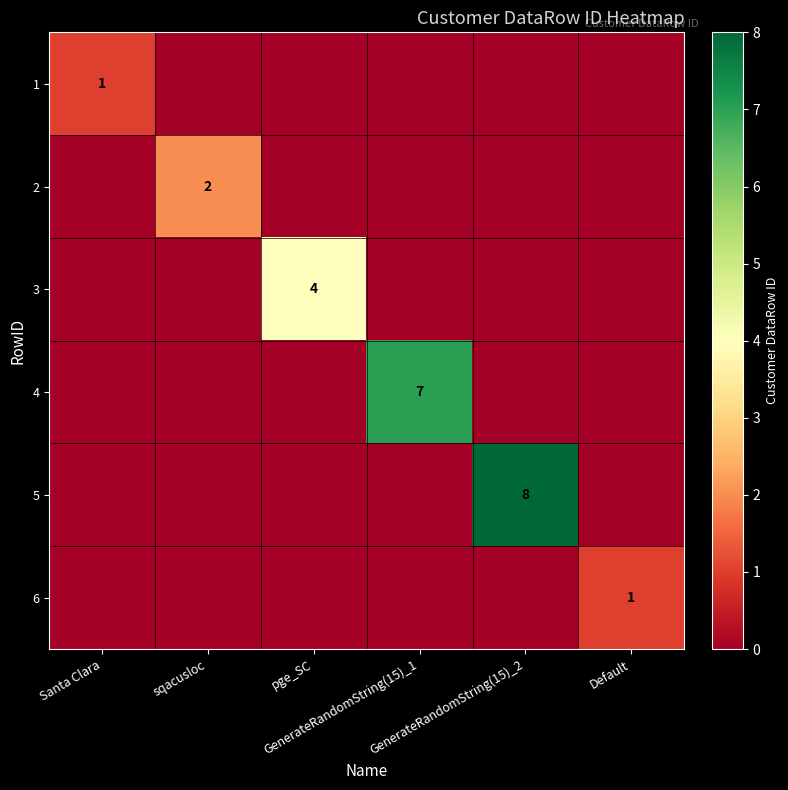

What is the difference between the maximum and minimum values in the 5 series?

8